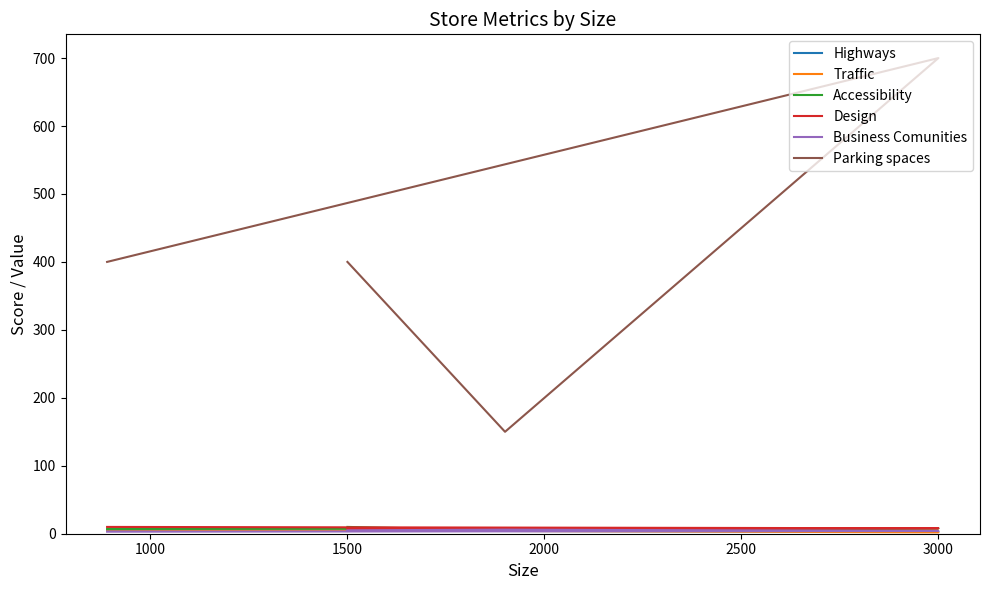

Is this an area chart (filled region under the line)?

No